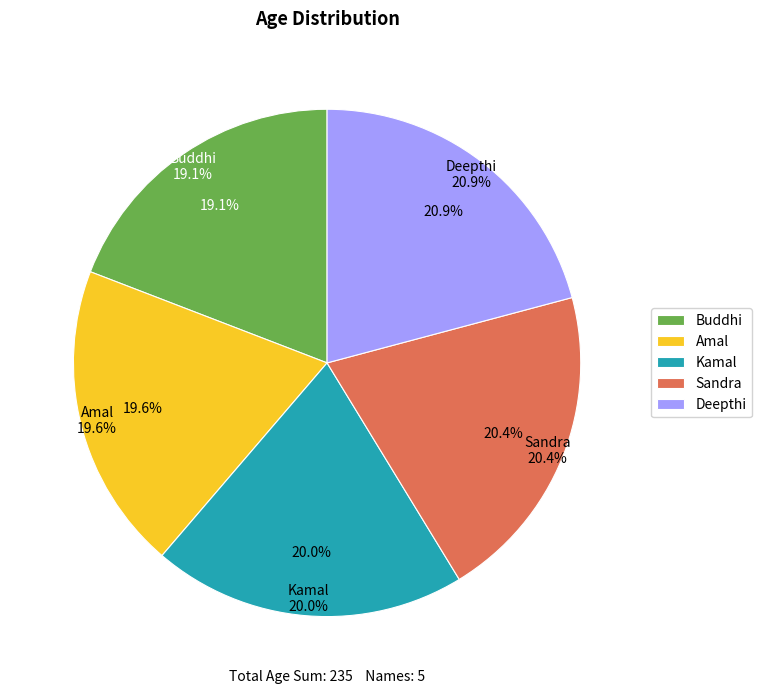

To the nearest percent, what percentage of the pie is Sandra?

20%